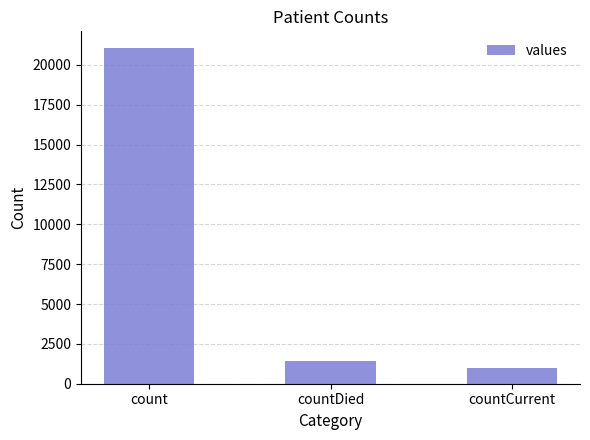

Reading left to right, what are all the values shown in this chart?

21050	1405	1006